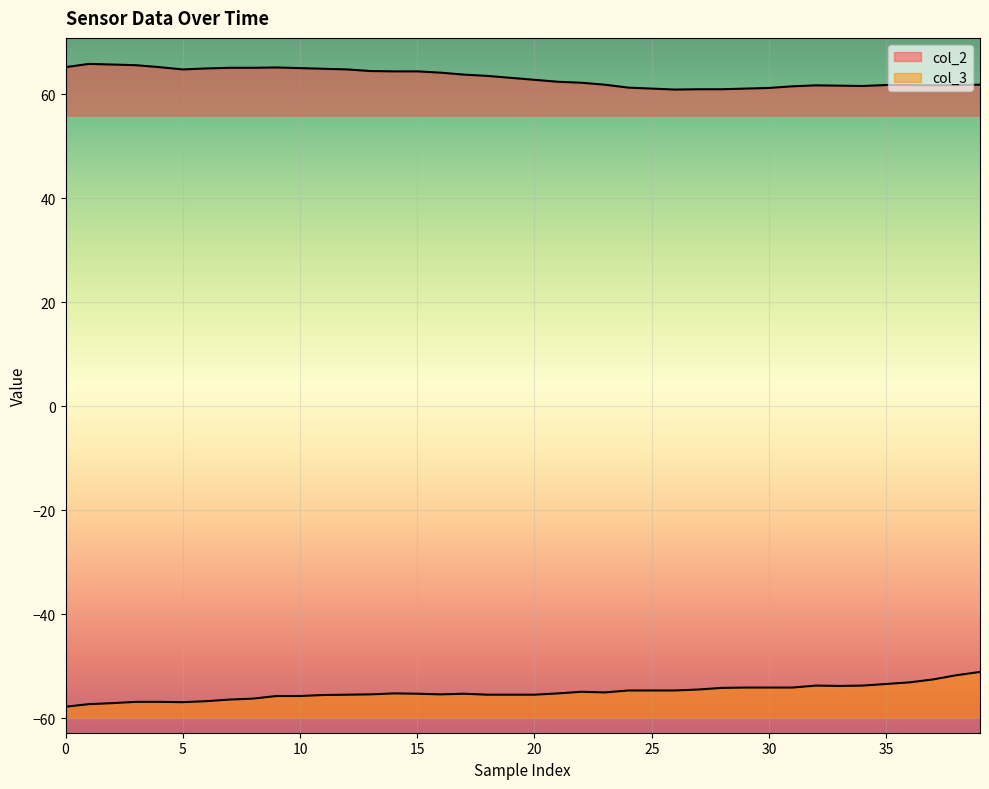

What is the sum of all col_2 values?

2528.8